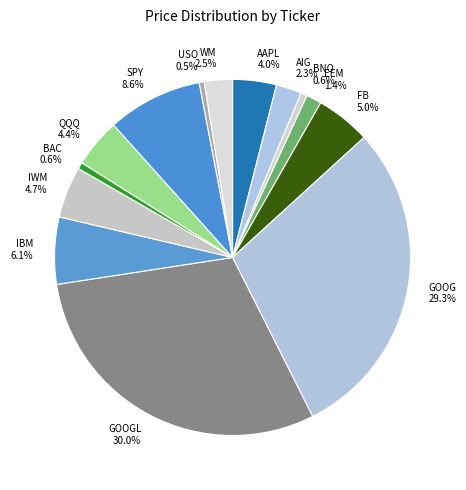

What is the largest slice in the pie chart?

GOOGL